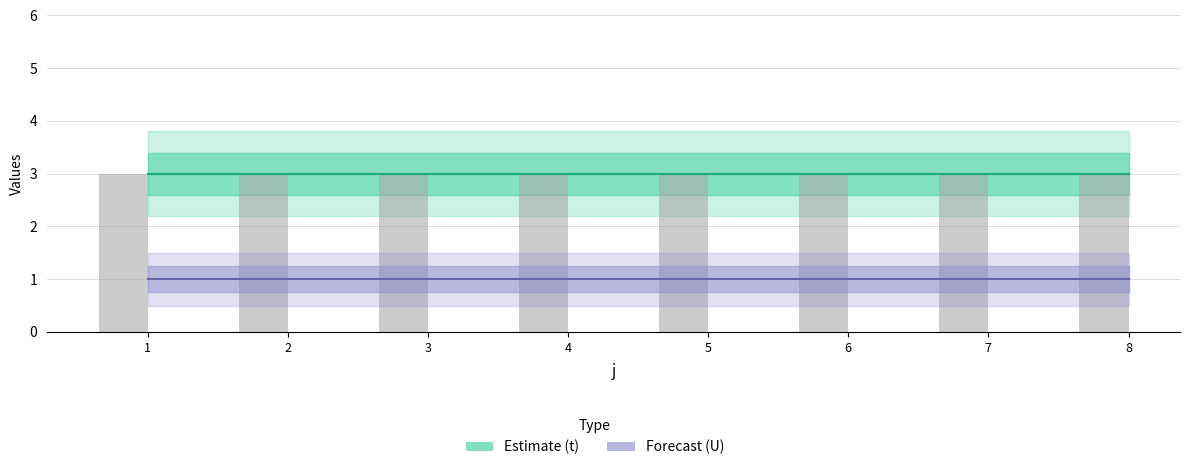

Reading left to right, extract all data points from this chart.

t: 3	3	3	3	3	3	3	3
U: 1	1	1	1	1	1	1	1
t (bar): 3	3	3	3	3	3	3	3